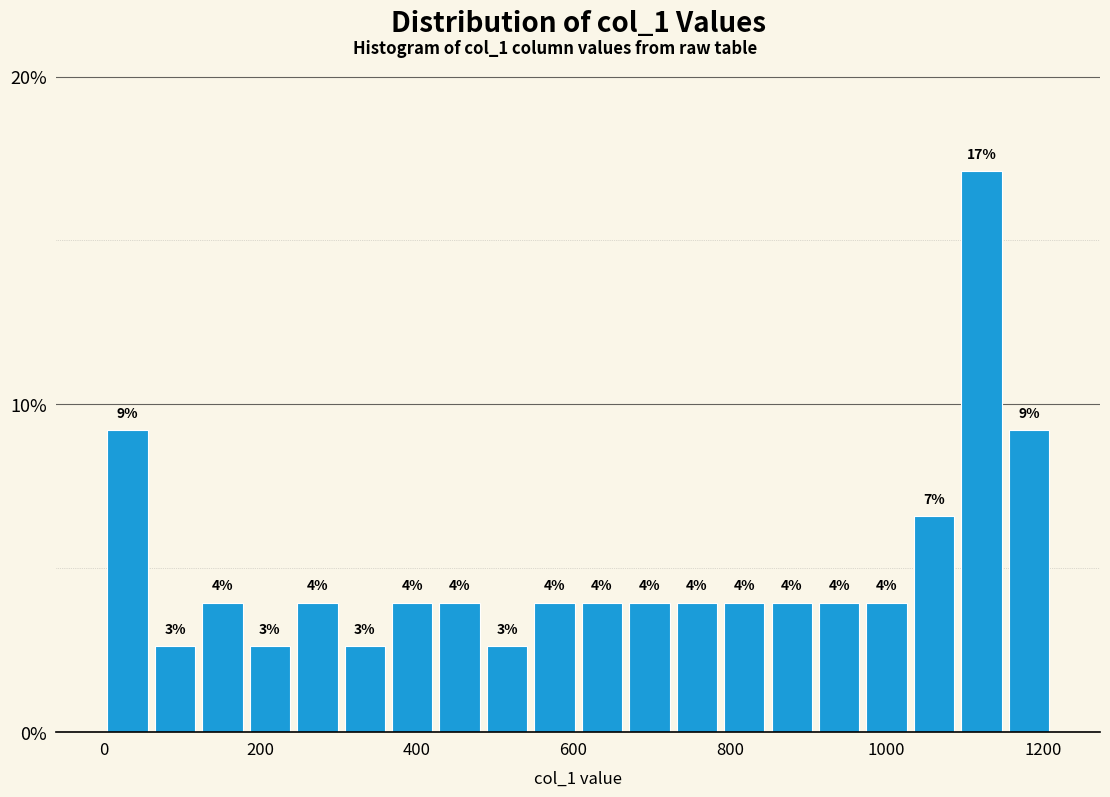

Around what value on the x-axis is the tallest bar? Give the approximate position of its centre, as read against the axis.

1120